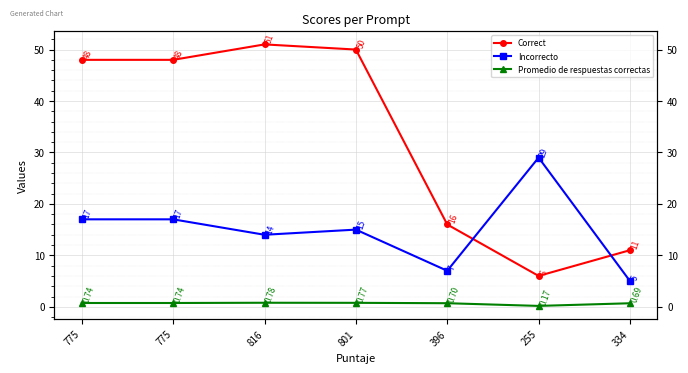

In Promedio de respuestas correctas, how many points are lower than both neighbors (excluding endpoints)?

1